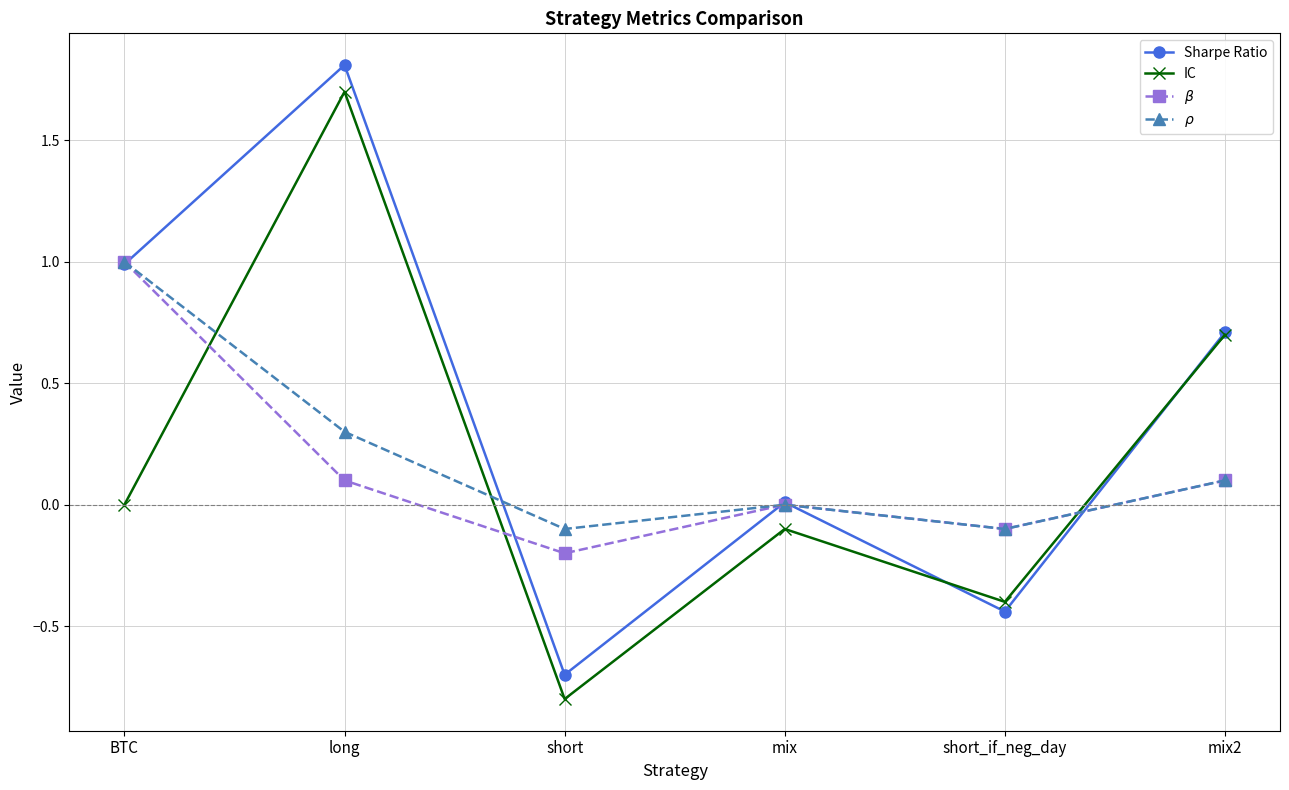

How many data points does each series have?

6